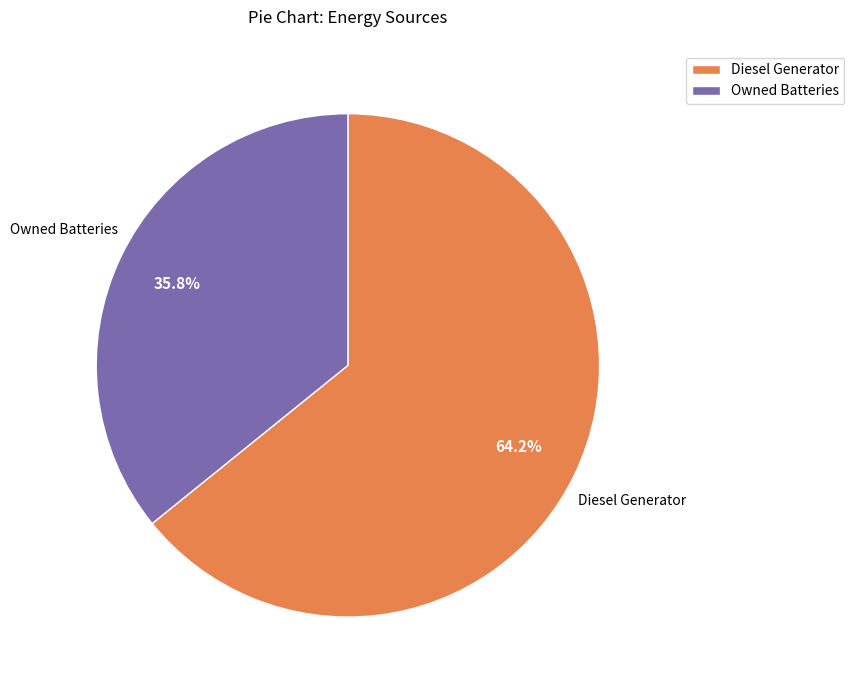

What is the smallest slice in the pie chart?

Owned Batteries